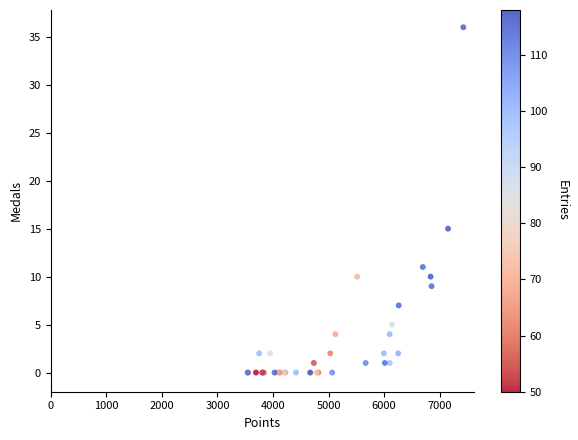

What Y value in the scatter plot is closest to 18?

15